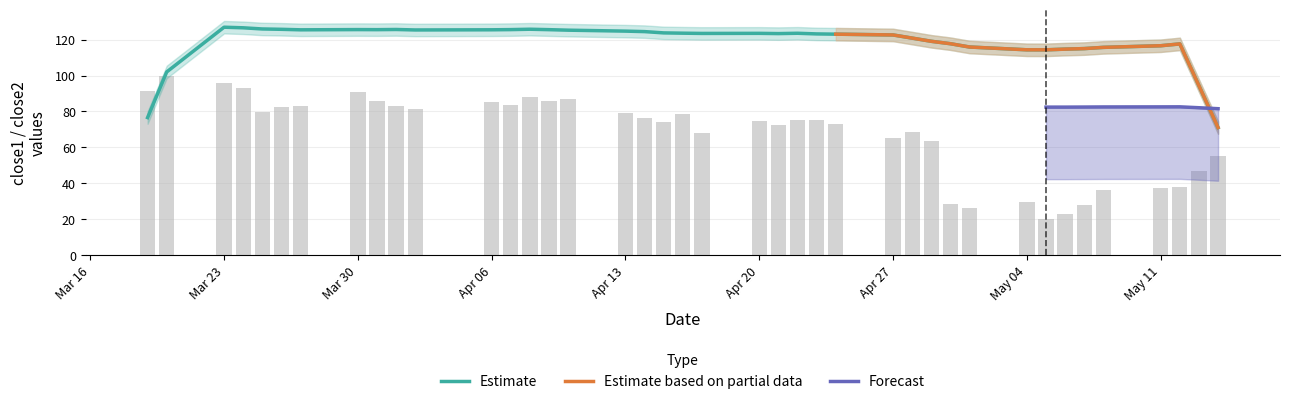

The value of Estimate at Apr 06 is 74.7. True or false?

False